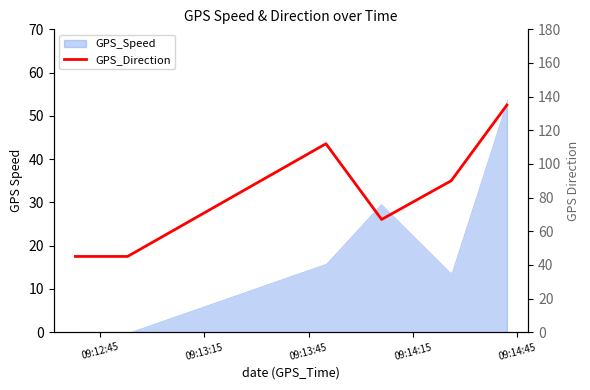

How many interior local valleys (lower than both neighbors) does the data have?

1